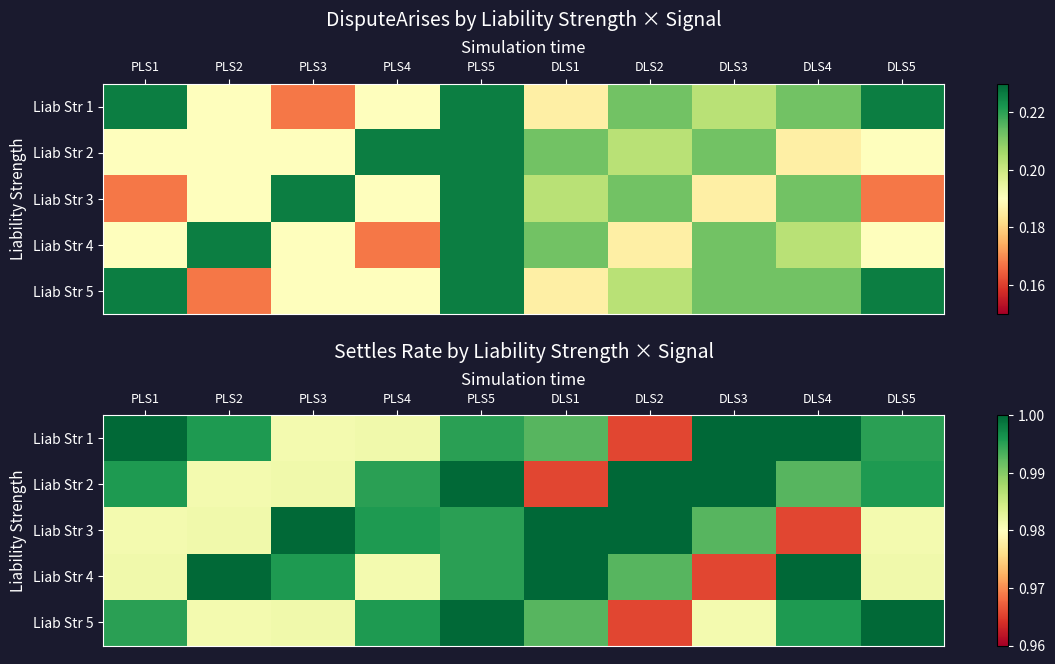

At which label is Liab Str 4 closest to 0?

DLS3